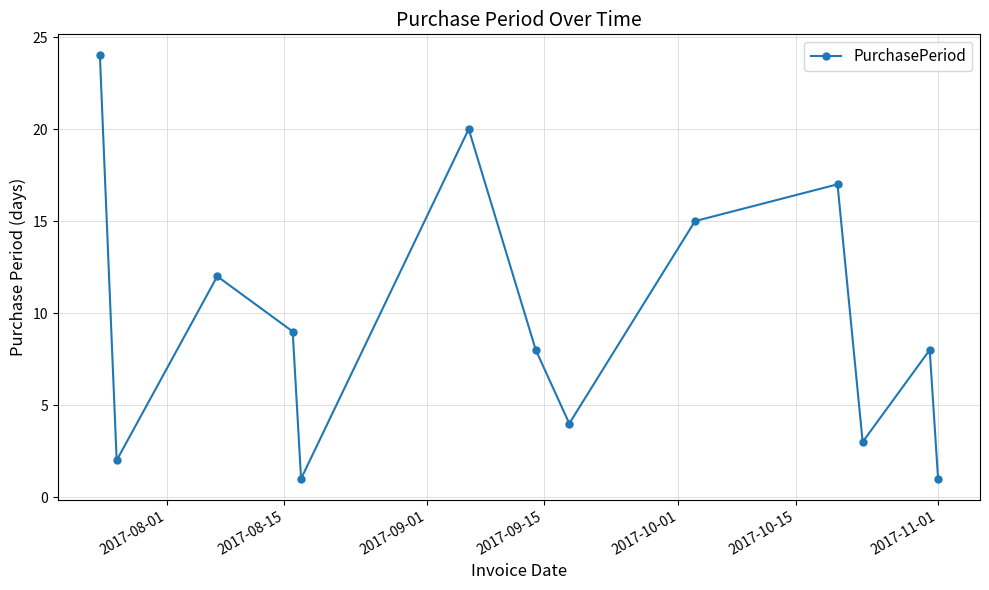

Reading right to left, what are all the values shown in this chart?

1	8	3	17	15	4	8	20	1	9	12	2	24